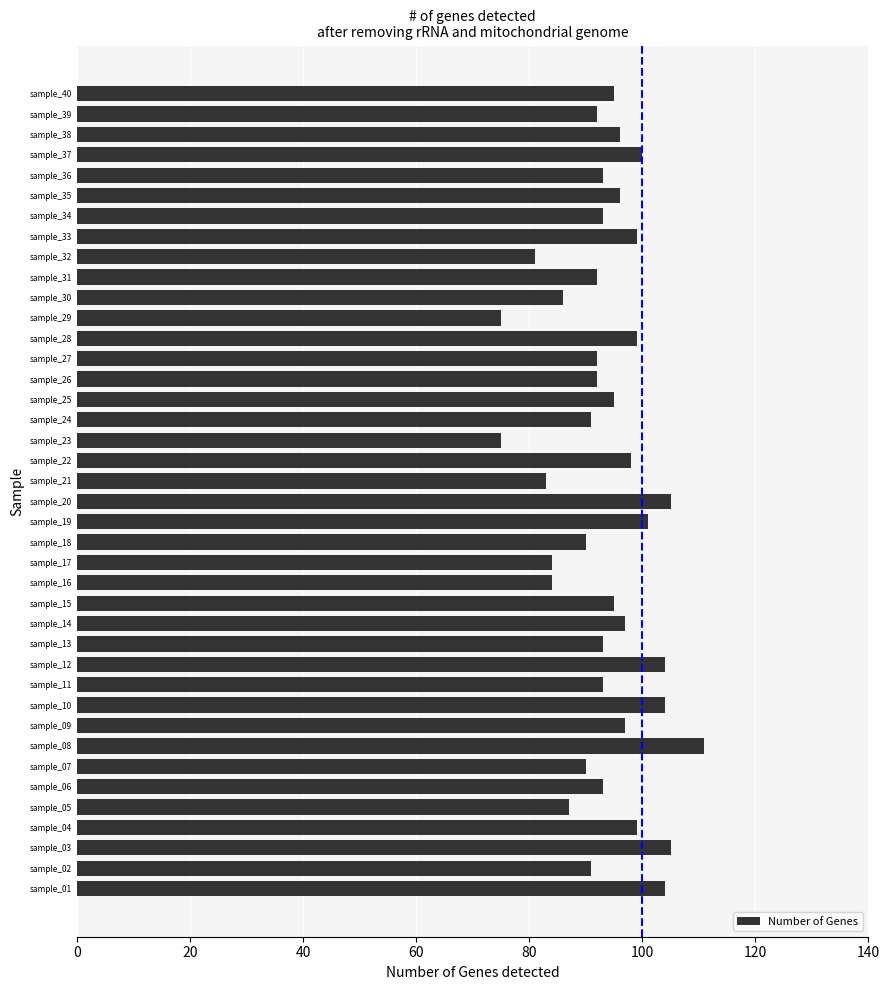

True or false: the data shows 37 at sample_07.

False